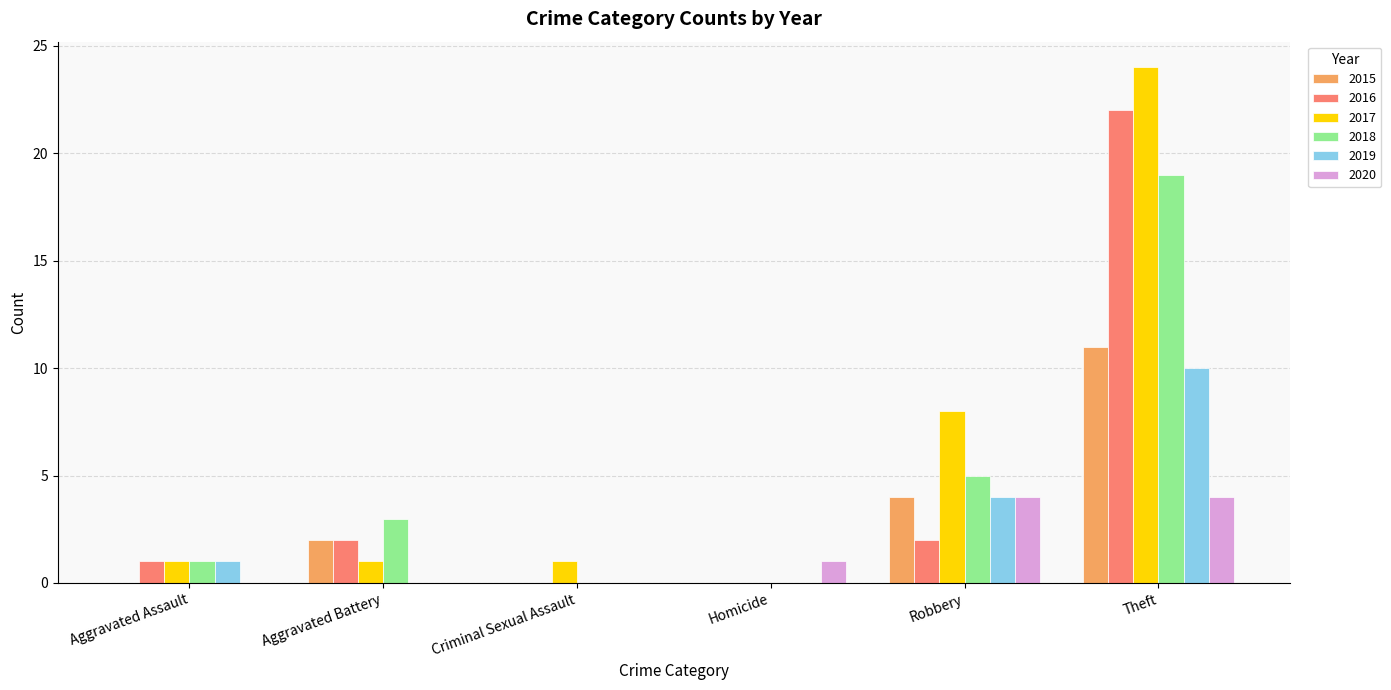

What is the maximum value for 2018?

19